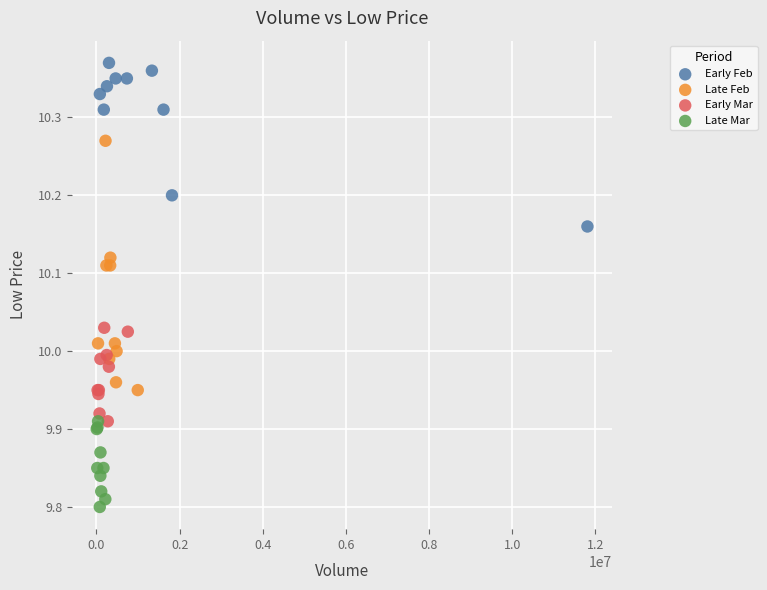

Which series reaches the maximum Y coordinate?

Early Feb